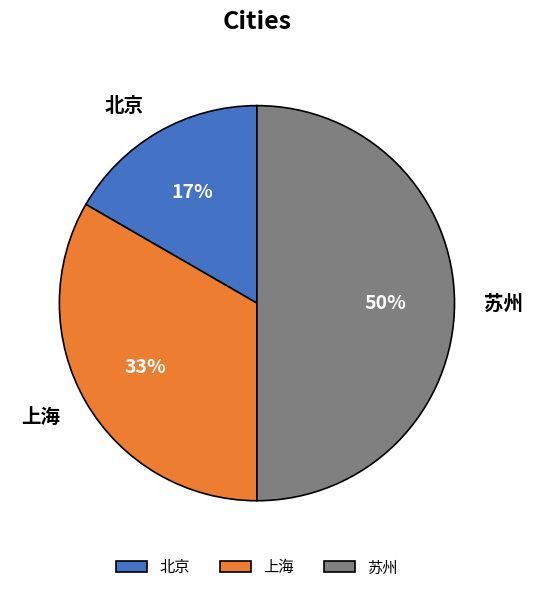

What is the largest slice in the pie chart?

苏州